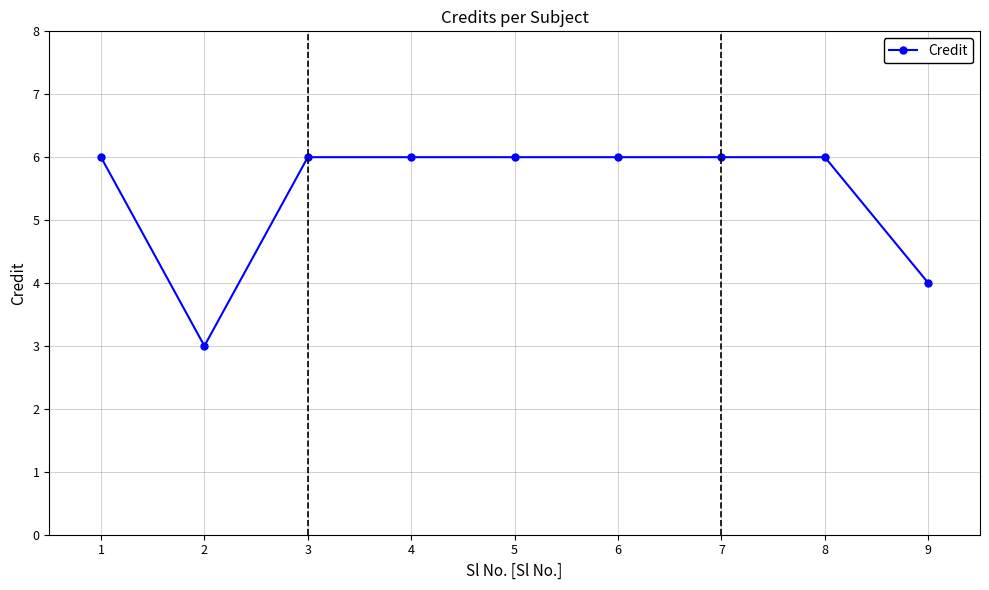

Where is the first local minimum?

2